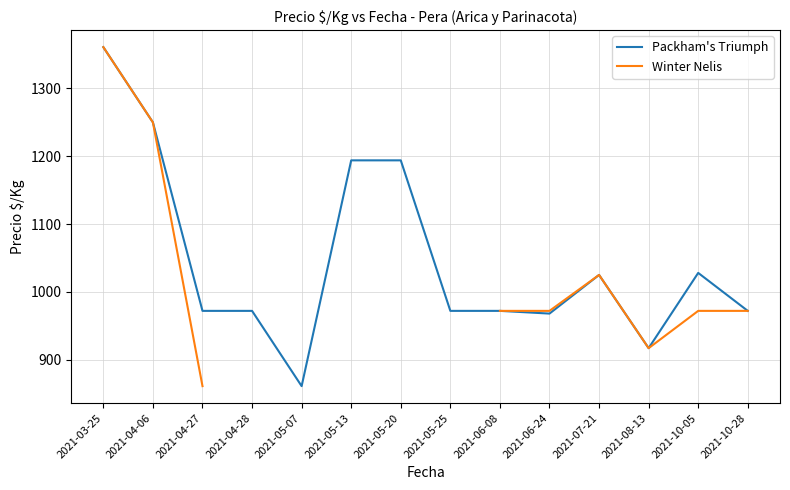

What is the lowest value of the Winter Nelis series?

861.0